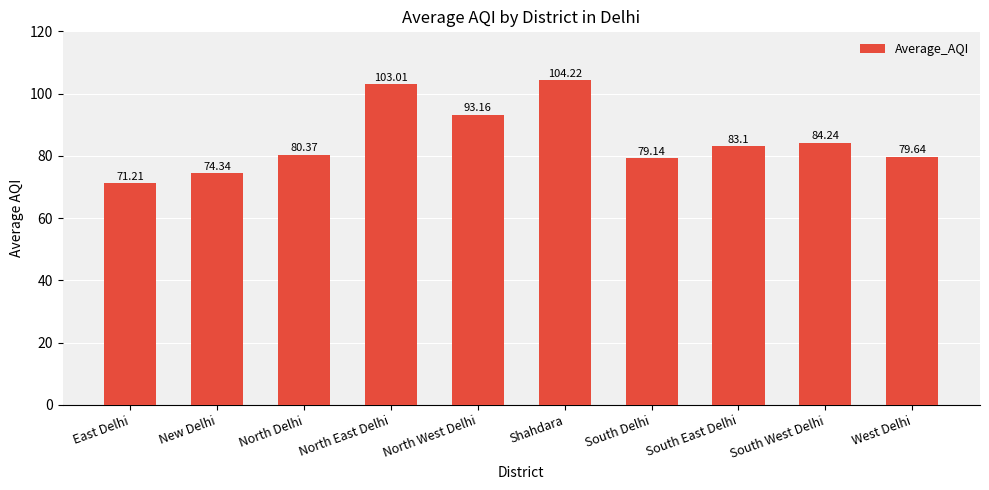

What is the maximum value shown in the chart?

104.2